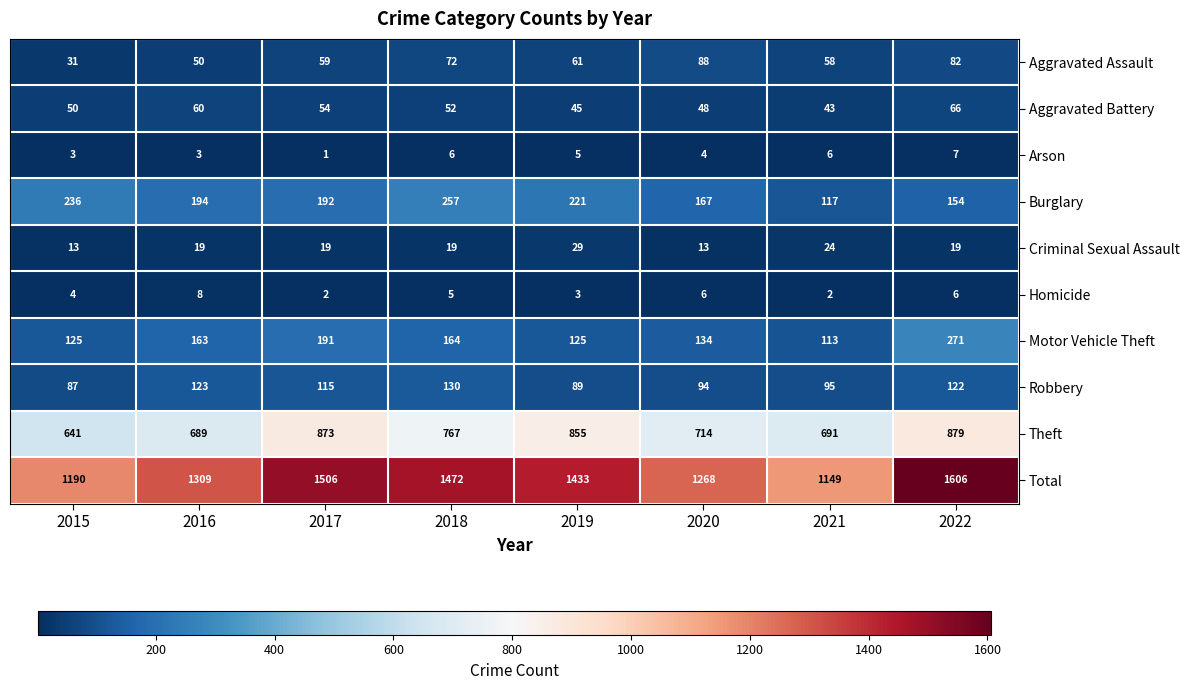

Which series changed the most between 2016 and 2017?

Total